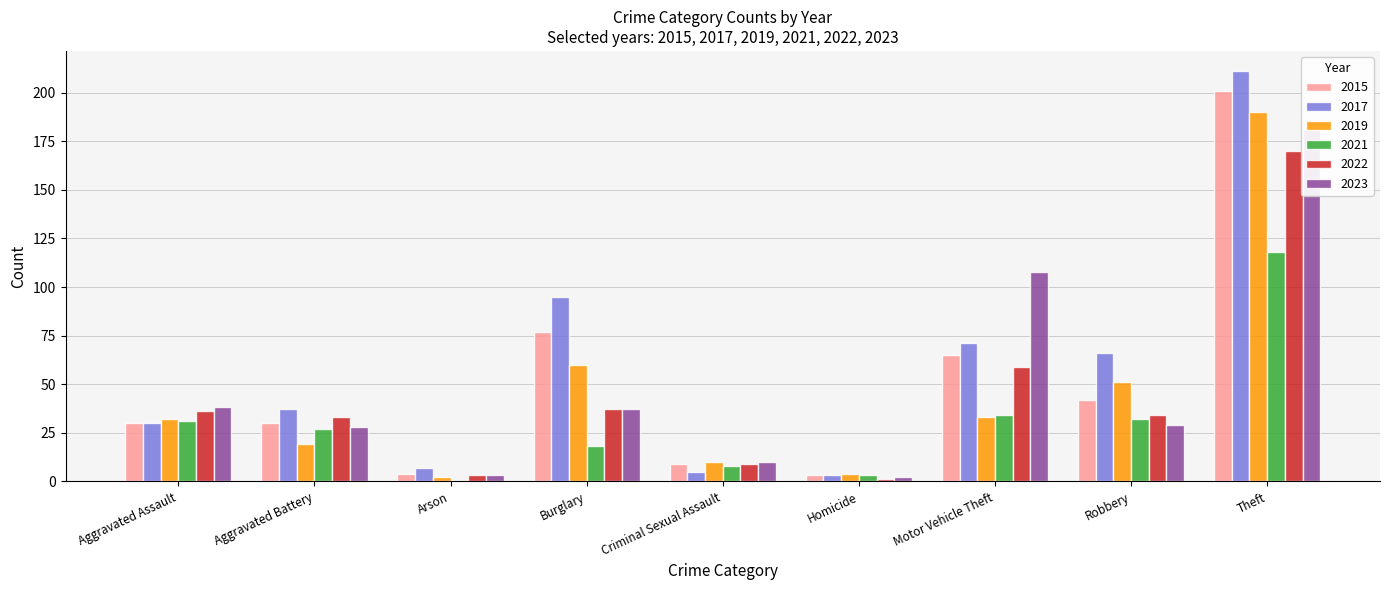

What is the difference between the highest and lowest values at Robbery?

37